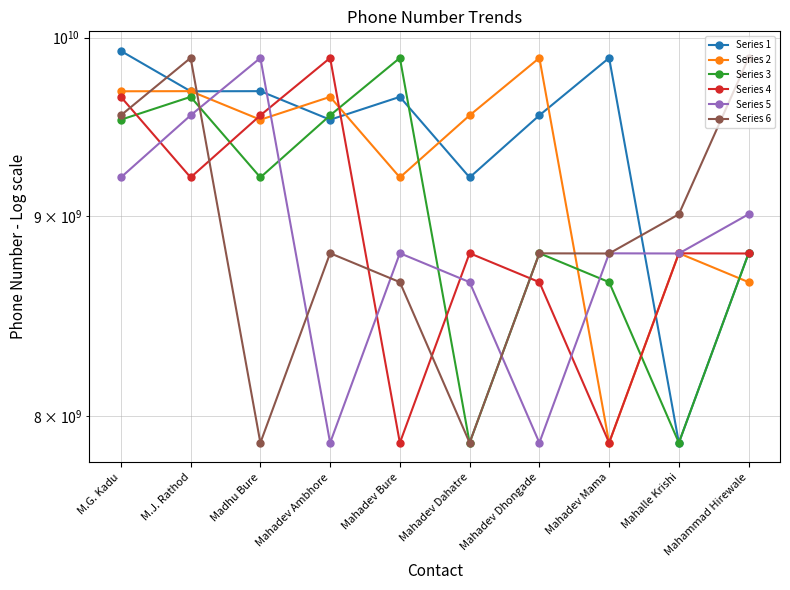

Where does the Series 5 series first go above 8806710385?

M.G. Kadu